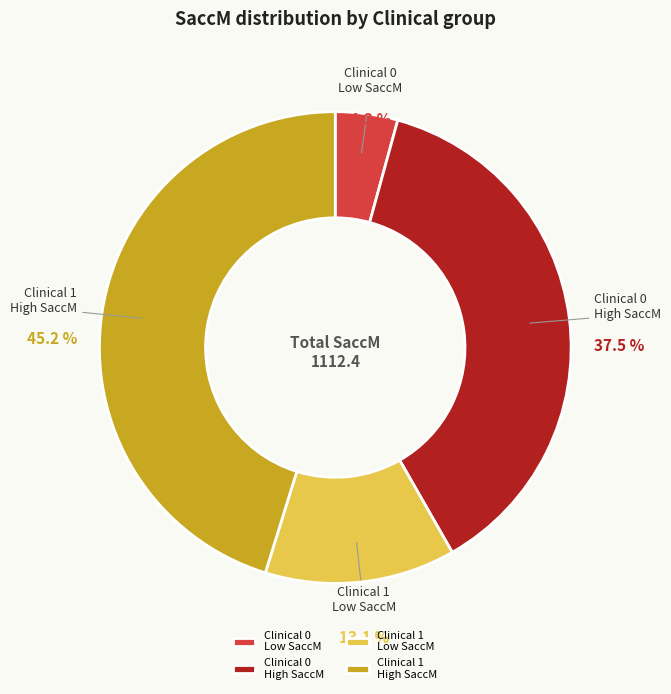

How many segments does this pie chart have?

4